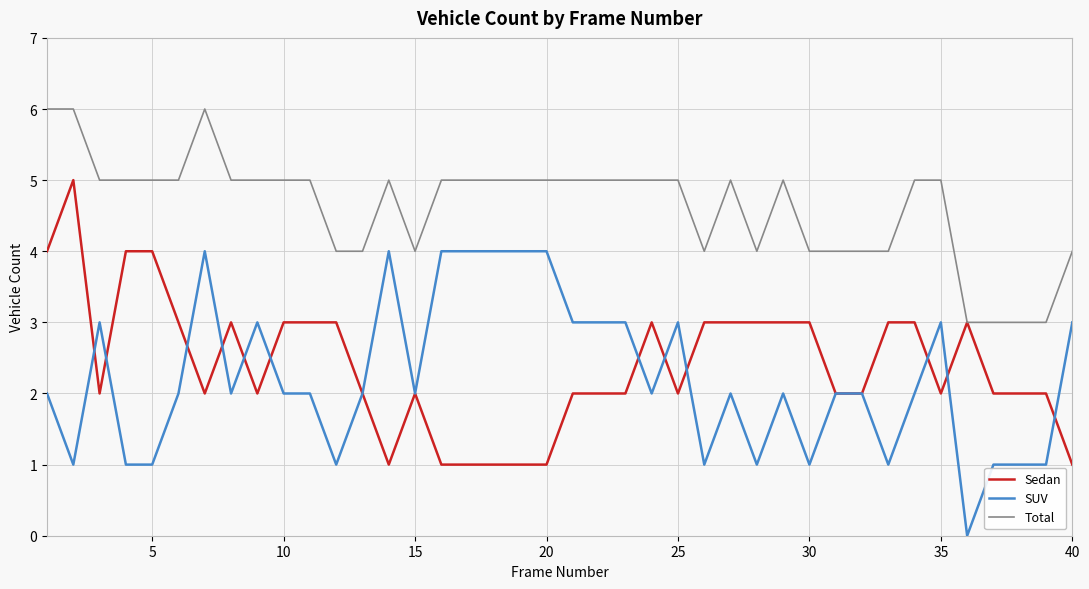

Which series has the largest total across all categories?

Total